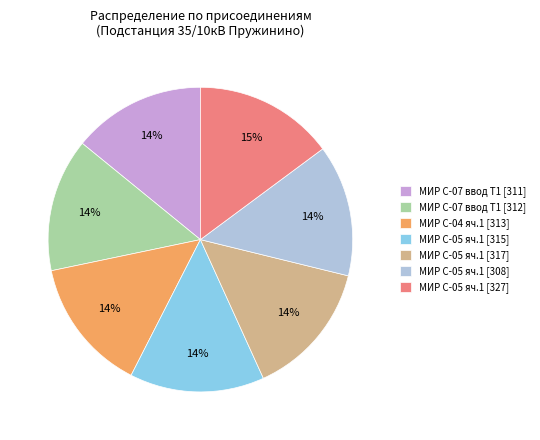

What percentage is the МИР С-07 ввод Т1 [312] slice, to the nearest percent?

14%